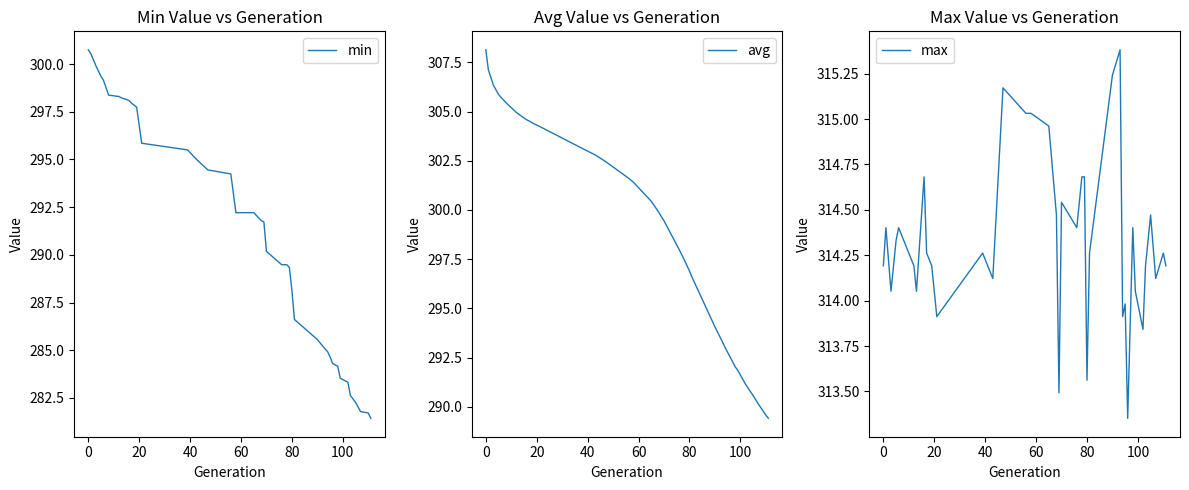

What is the maximum value for max?

315.4